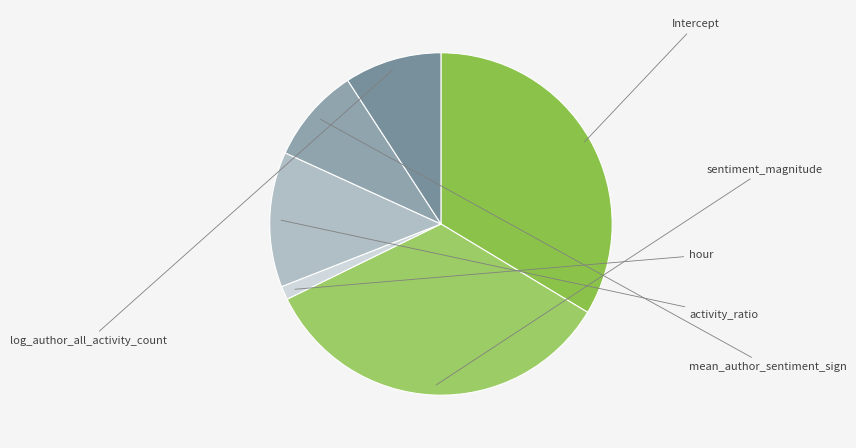

Rank the categories by value from highest to lowest.

sentiment_magnitude, Intercept, activity_ratio, log_author_all_activity_count, mean_author_sentiment_sign, hour